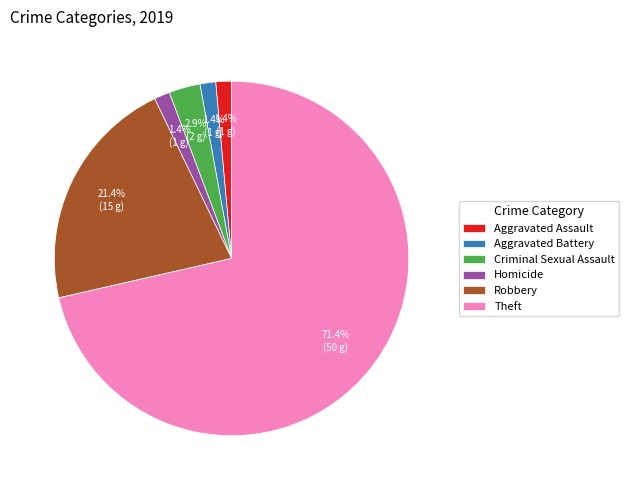

To the nearest percent, what is the difference between the largest and smallest slice percentages?

70%